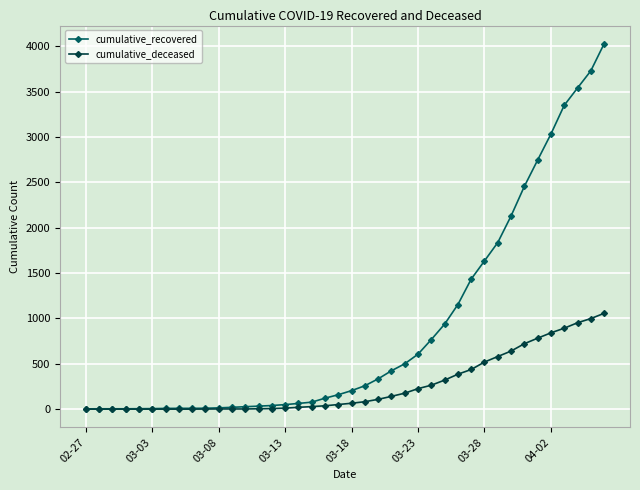

Which series has the widest spread of values?

cumulative_recovered